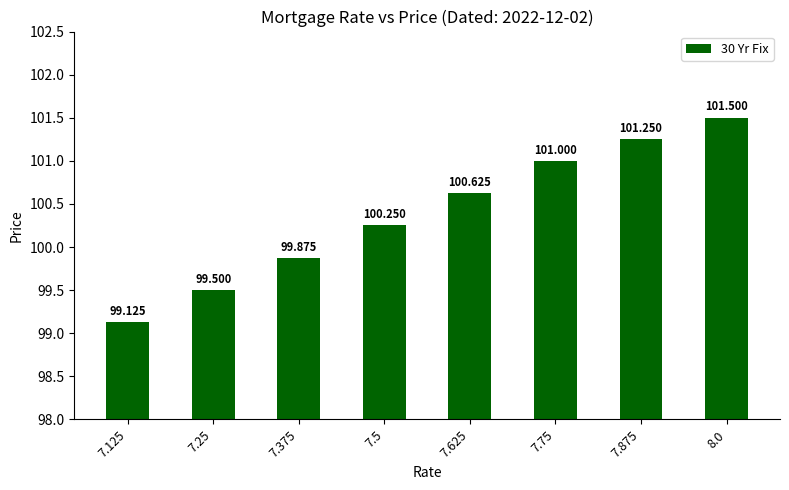

Does the chart contain any negative values?

No